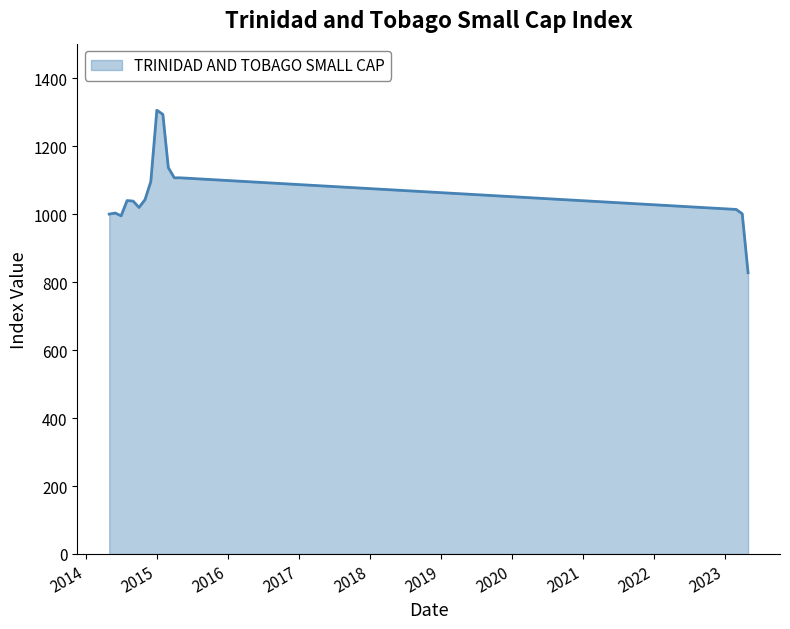

What is the difference between the maximum and minimum values?

478.1